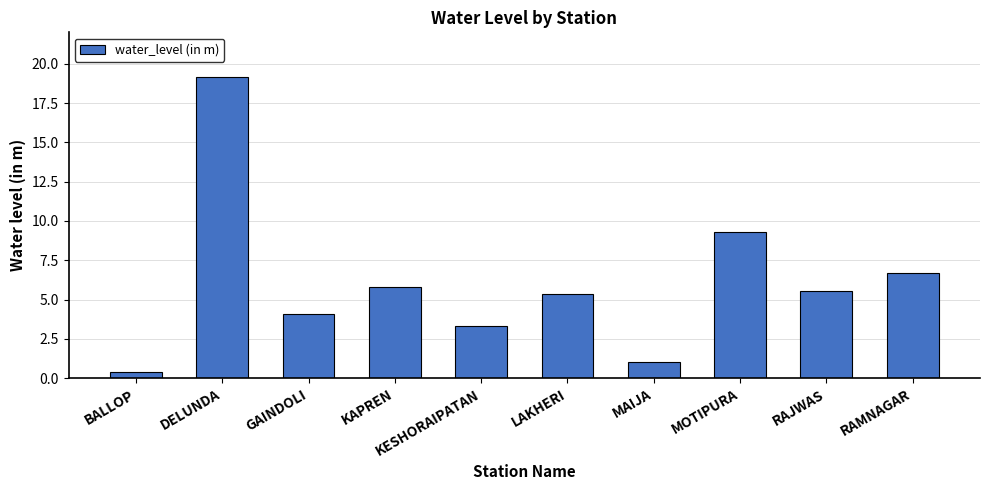

What is the difference between the maximum and minimum values?

18.8